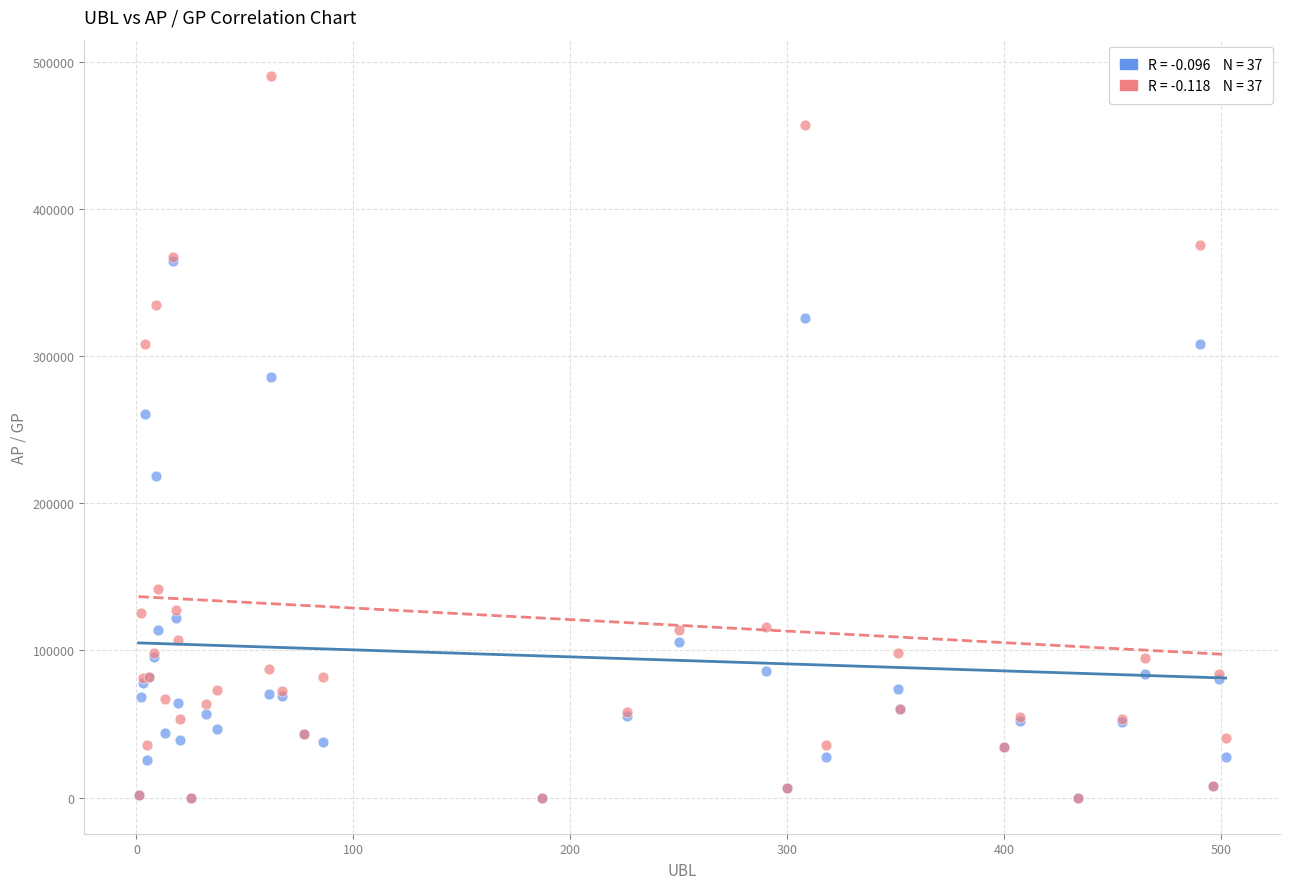

Across all series, what Y value is closest to 245219?

260488